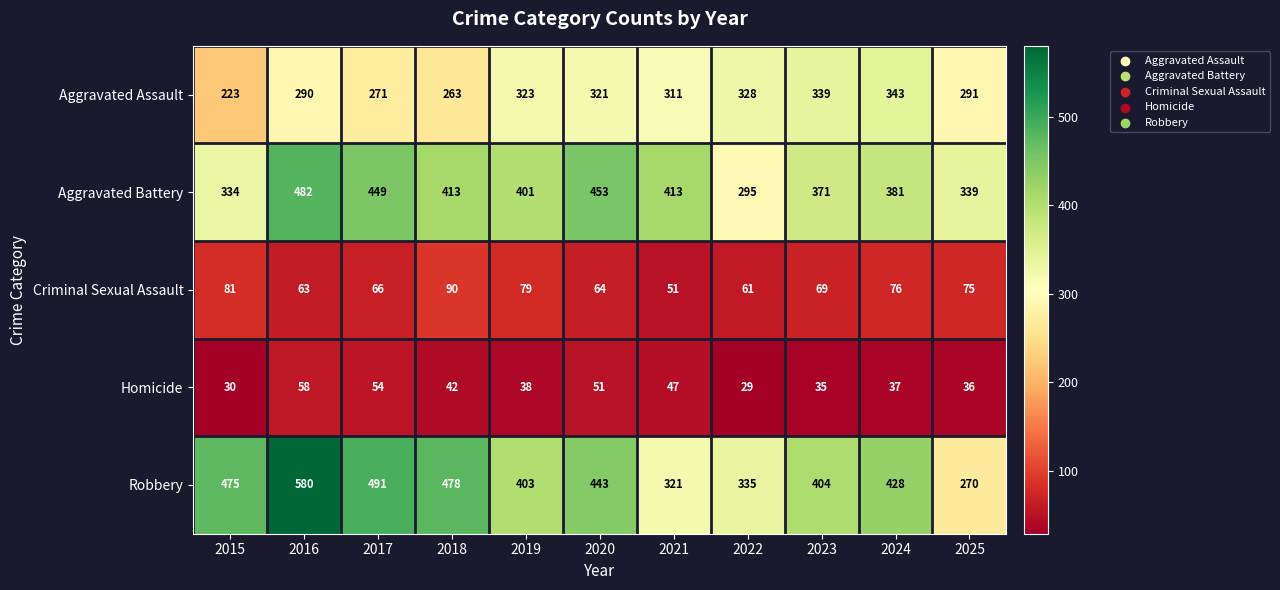

What is the difference between the maximum and minimum values in the Homicide series?

29